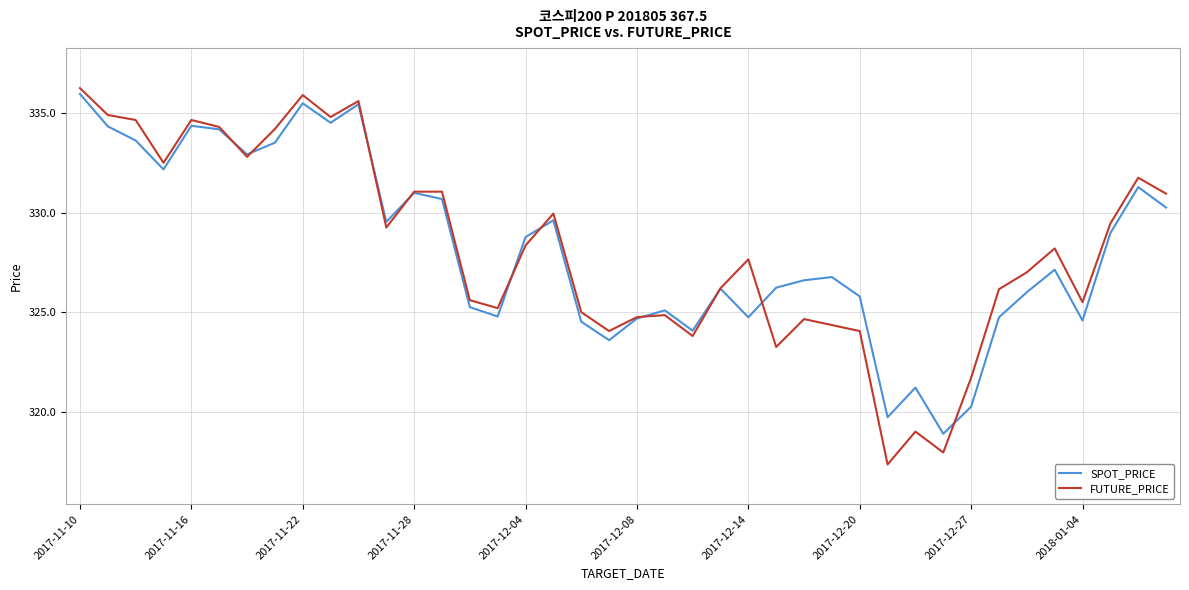

Which series has the largest range (max minus min)?

FUTURE_PRICE